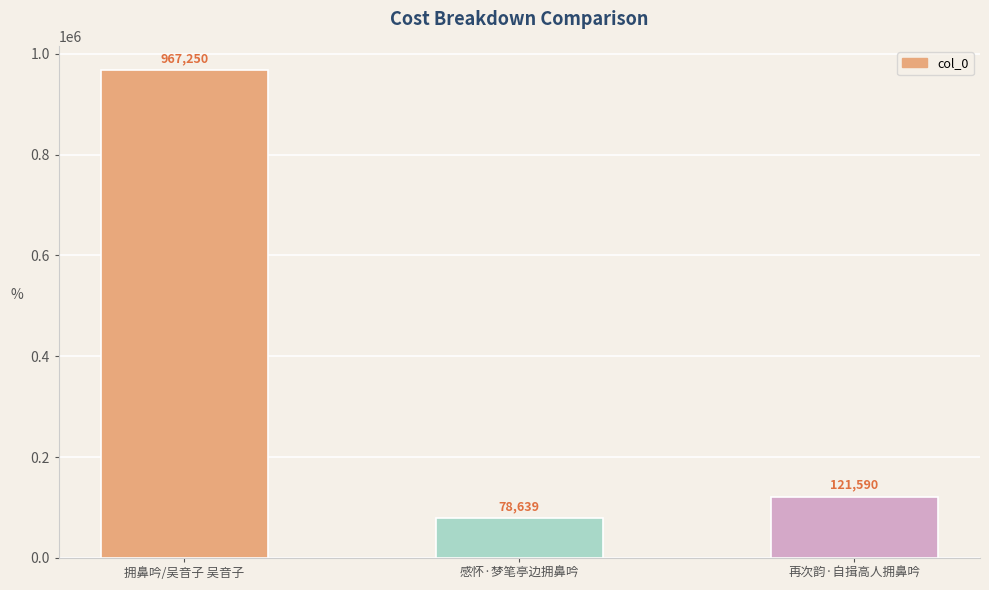

Where is the data nearest to the value 522944?

再次韵·自揖高人拥鼻吟